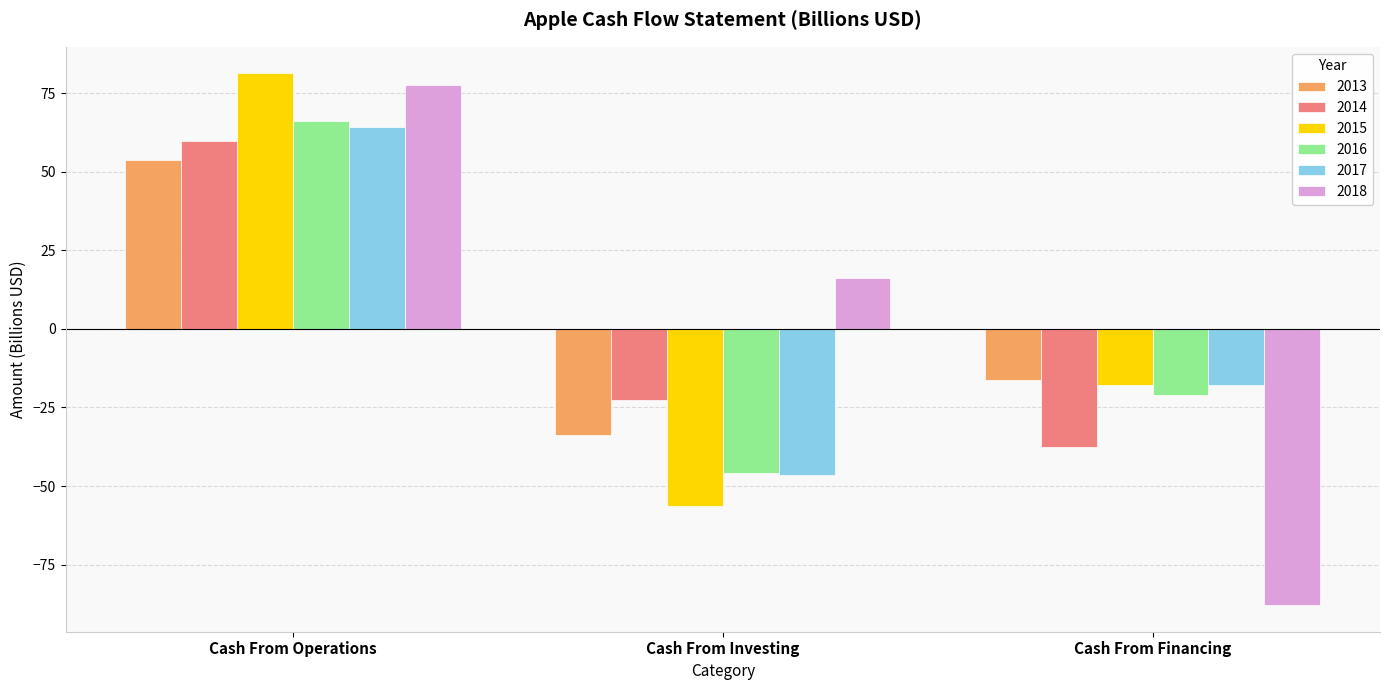

True or false: 2018 has a value of 77.4 at Cash From Operations.

True